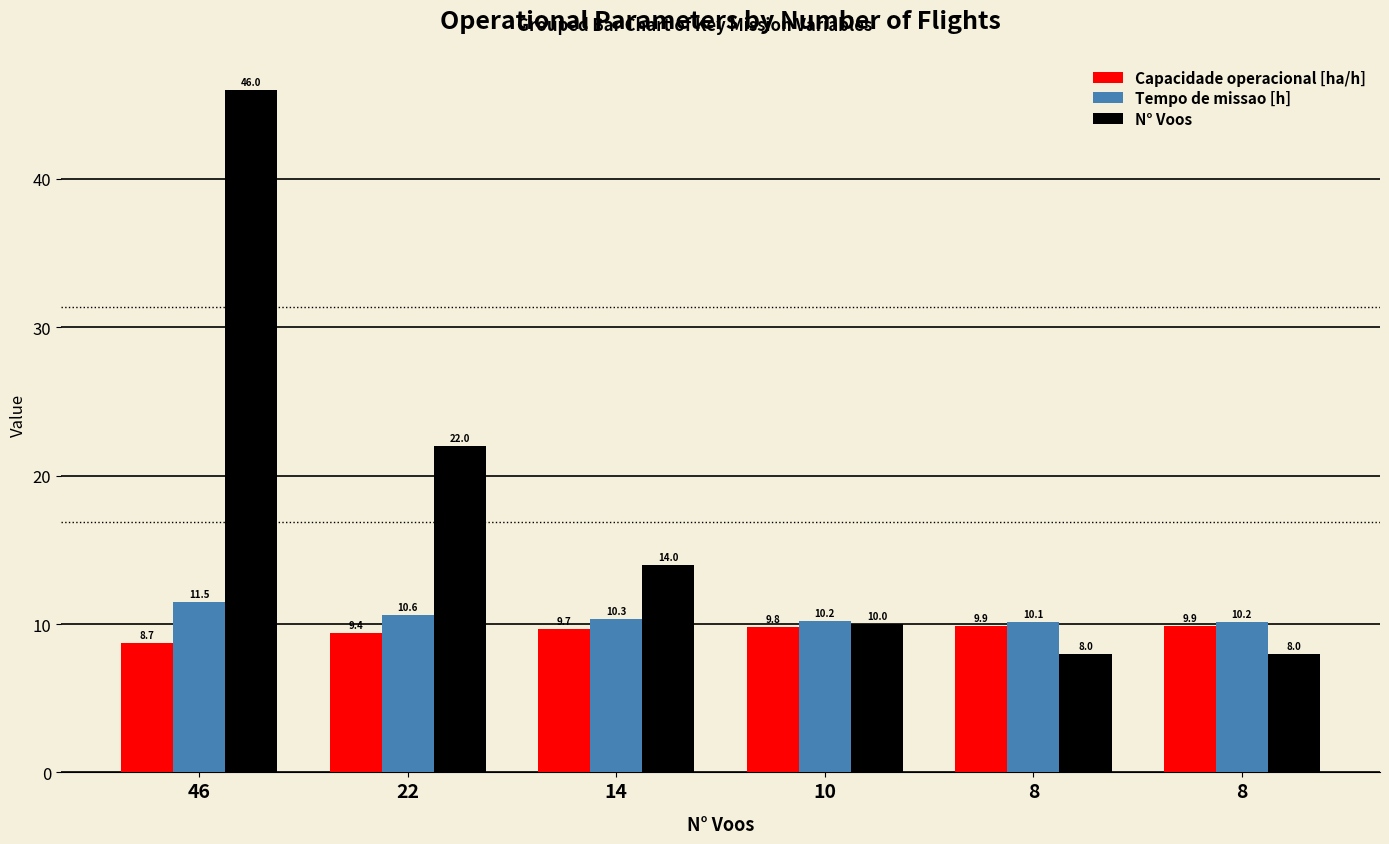

How many values in the N° Voos series are below 14?

3